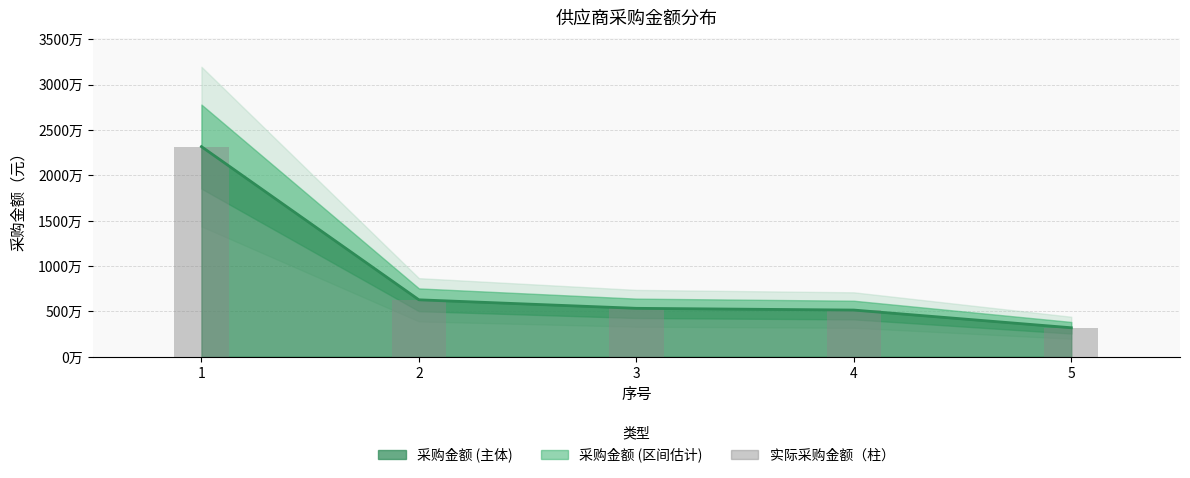

Reading left to right, what are all the values shown in this chart?

1=23175773.9	2=6282192.4	3=5343362.4	4=5151286.5	5=3199072.0